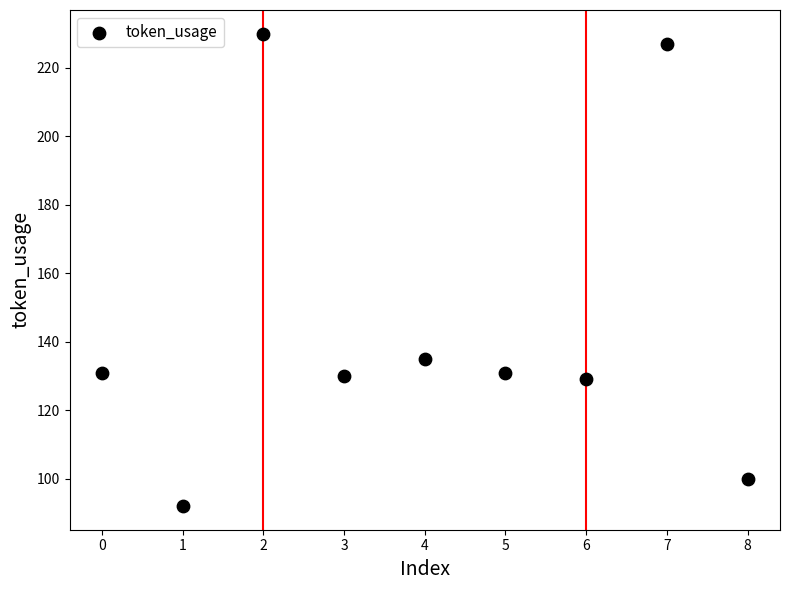

What is the average Y value?

145